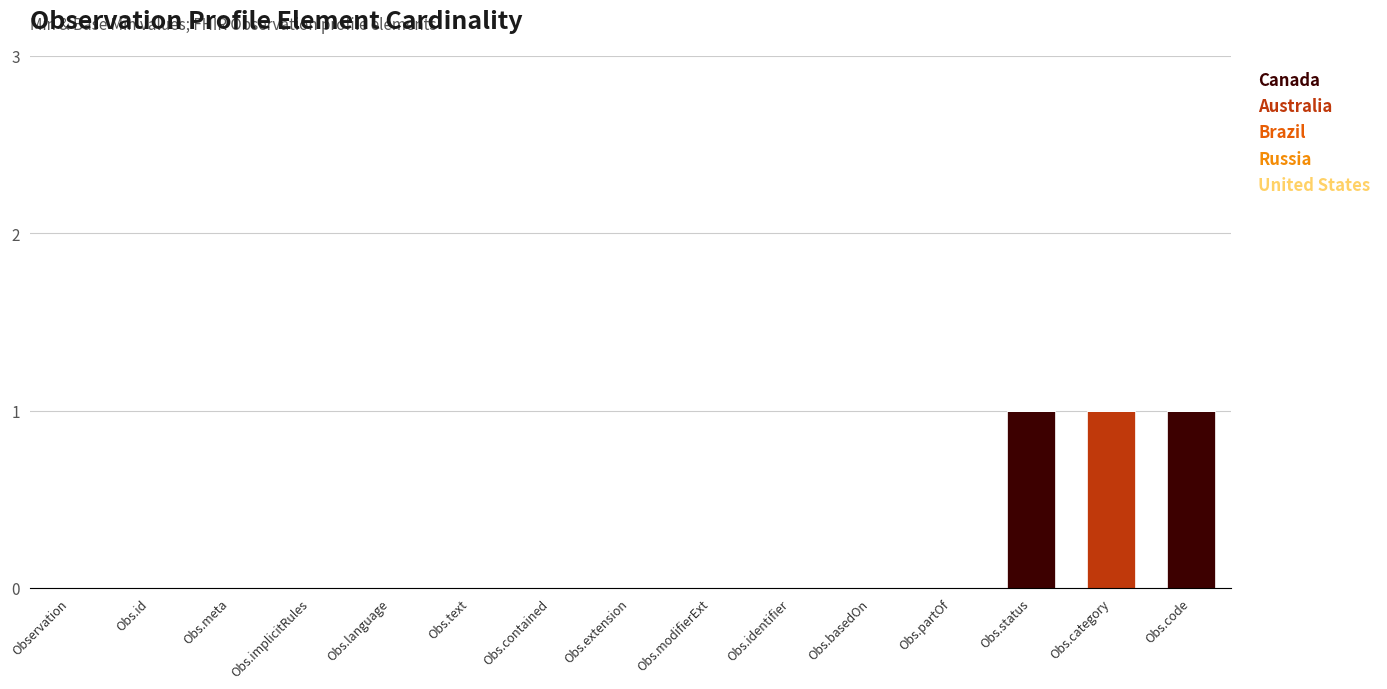

Is it true that Canada equals 0 at Obs.implicitRules?

True